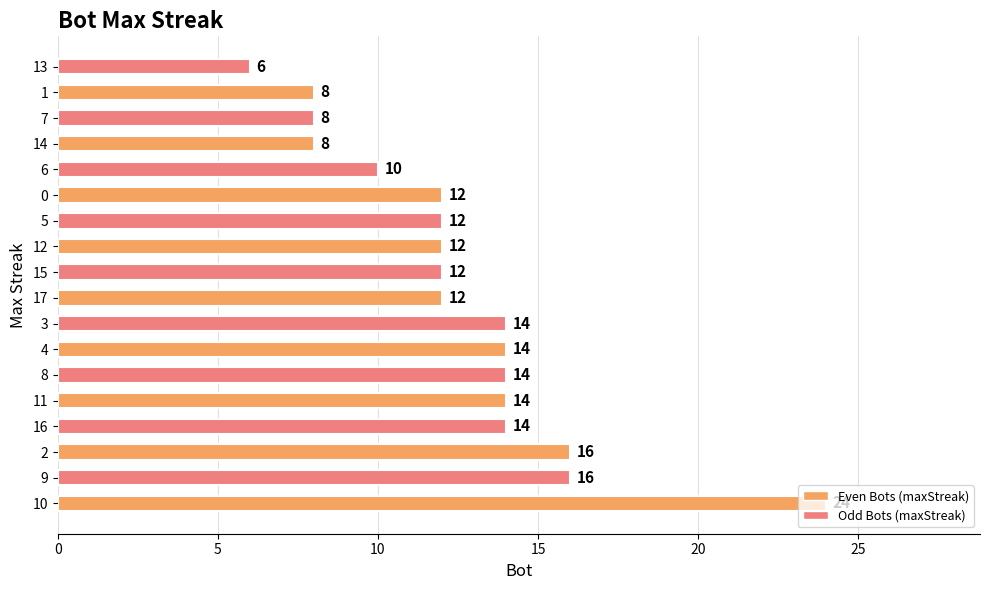

What is the change in value from 0 to 1?

-4